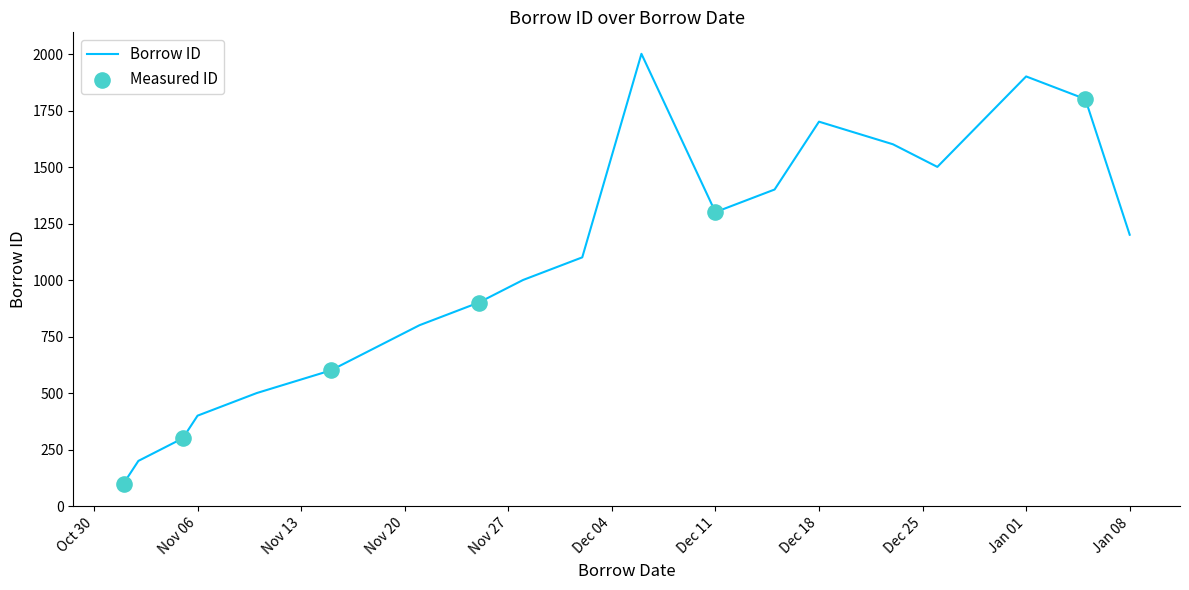

What is the minimum value shown in the chart?

101